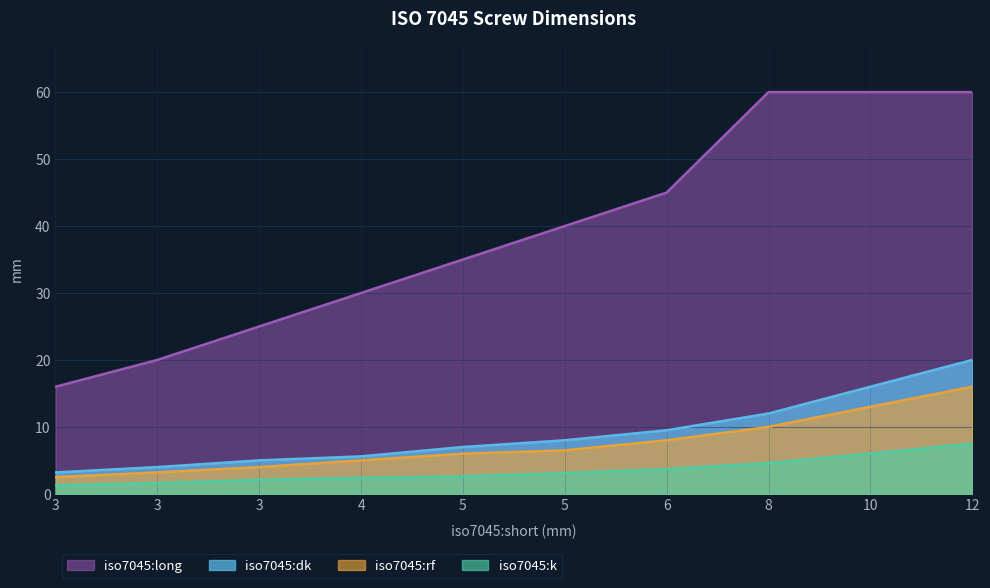

Which series has the largest range (max minus min)?

iso7045:long